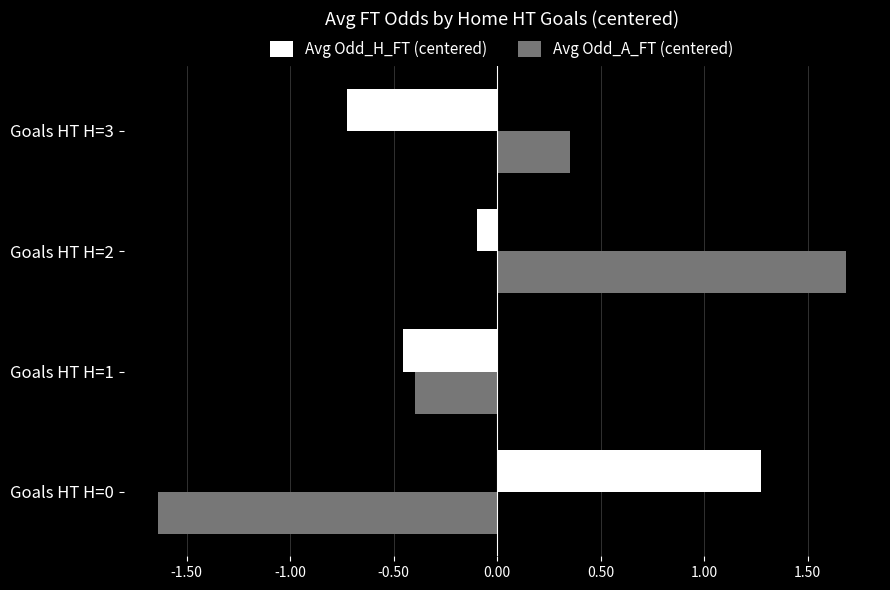

List the labels in order of Avg Odd_H_FT (centered) value, largest first.

Goals HT H=0, Goals HT H=2, Goals HT H=1, Goals HT H=3